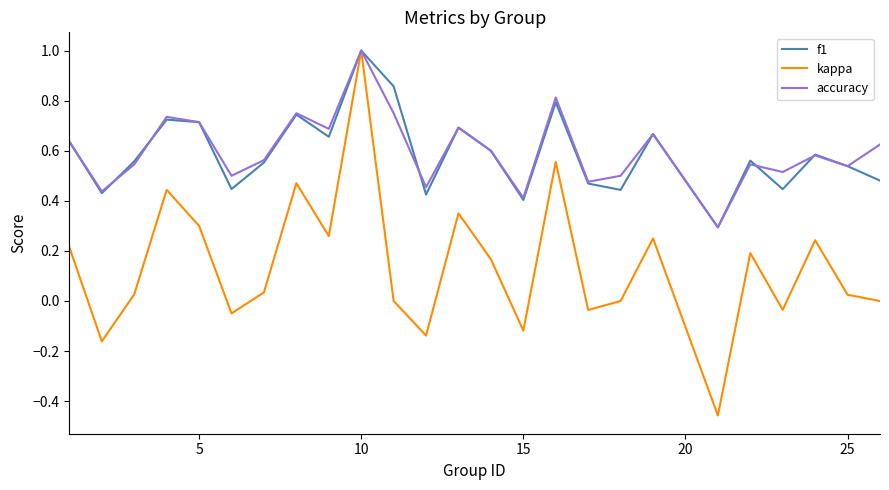

Which series has the largest range (max minus min)?

kappa